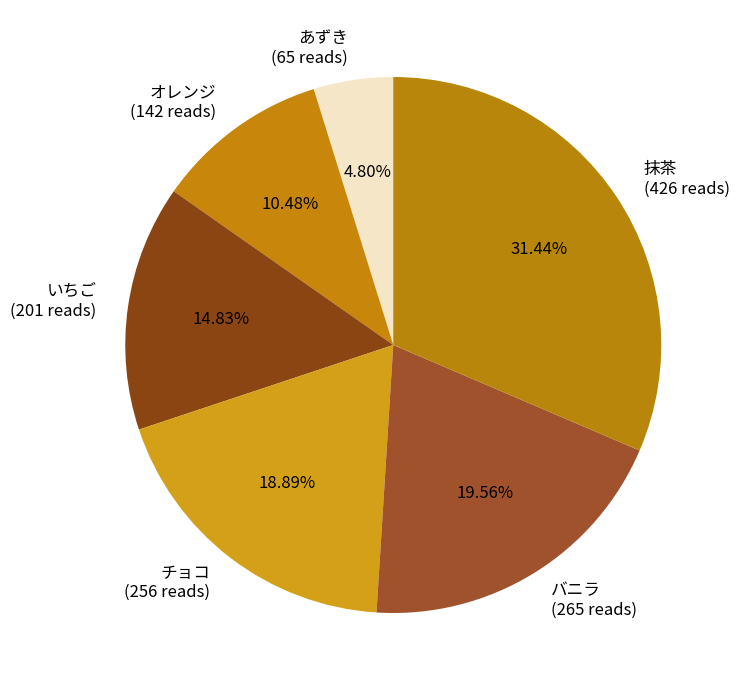

What percentage is the チョコ slice, to the nearest percent?

19%